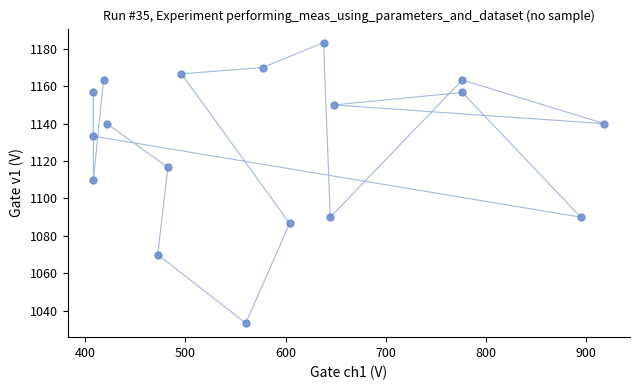

What Y value in the scatter plot is closest to 1108?

1110.0